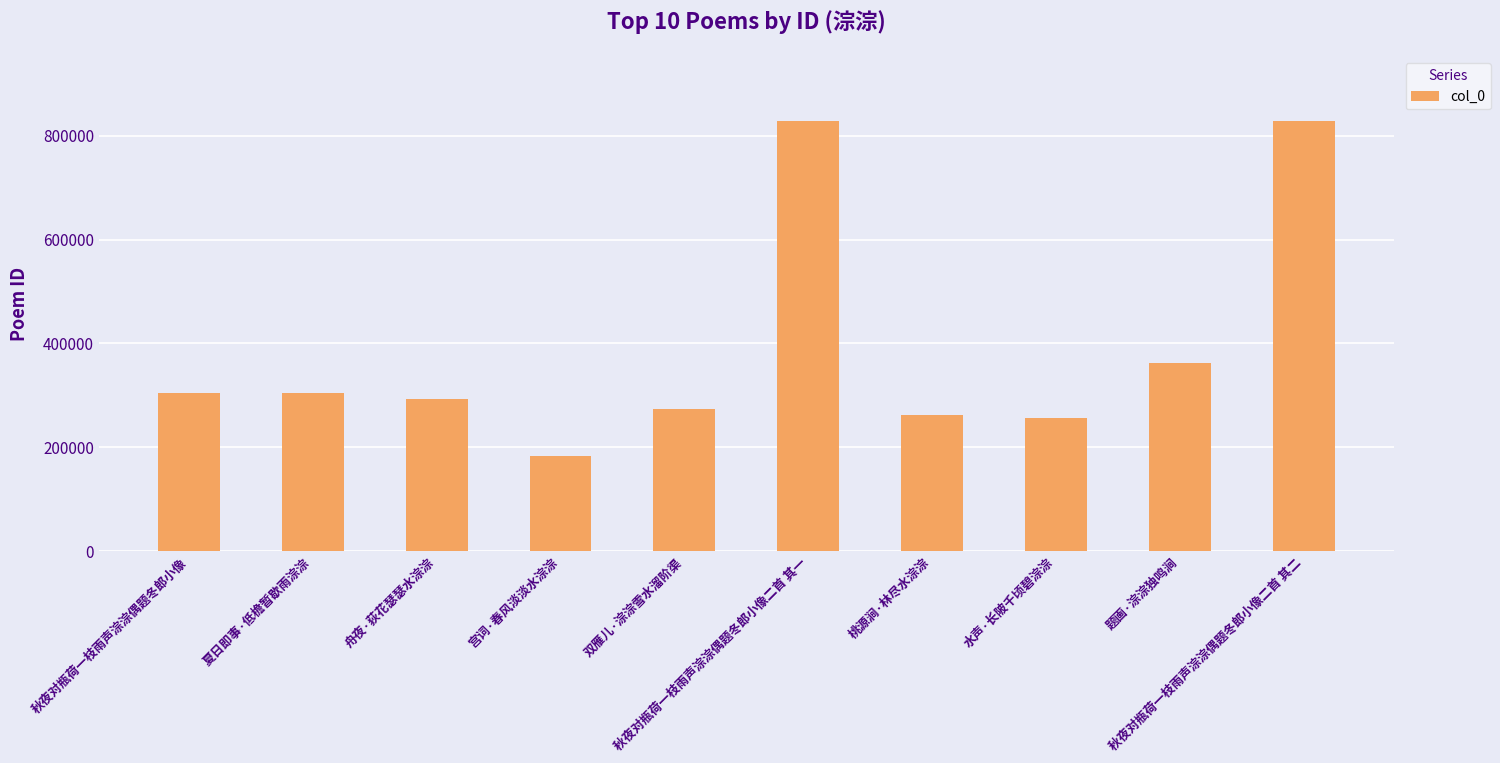

What value does the data have at 宫词·春风淡淡水淙淙, to the nearest 100?

183700